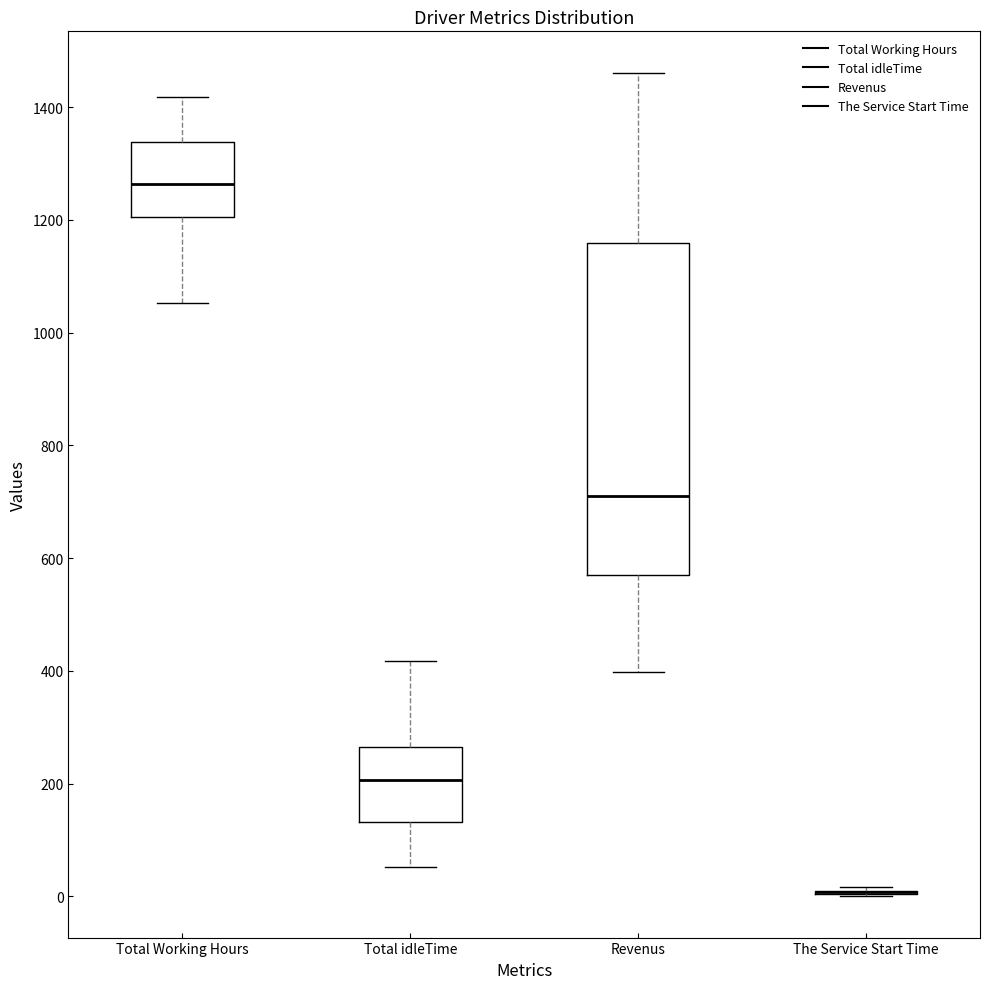

Reading left to right, read every box against the y-axis: the position of its median line, the range the box covers, and the ends of its whiskers. The values are not printed on the chart, so give them approximately, as read against the axis.

Total Working Hours: median 1260, box 1200 to 1340, whiskers 1060 to 1420
Total idleTime: median 200, box 140 to 260, whiskers 60 to 420
Revenus: median 720, box 580 to 1160, whiskers 400 to 1460
The Service Start Time: box collapsed to a line at 0, whiskers 0 to 20